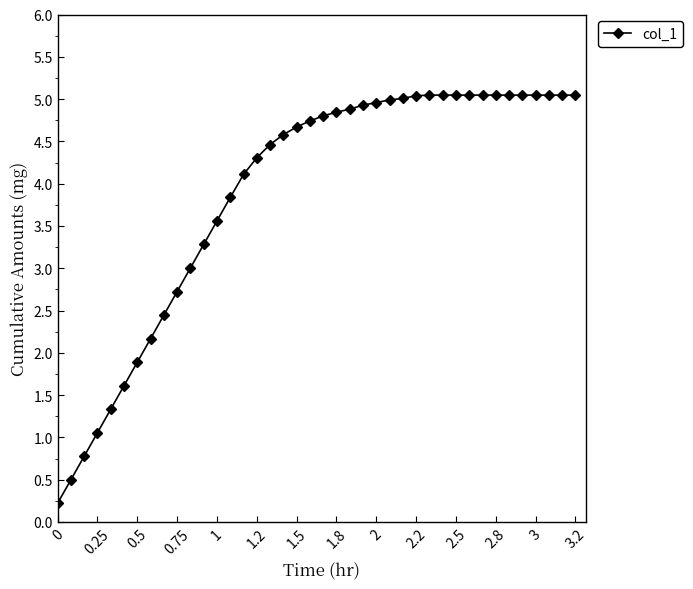

How many lines are shown in the chart?

1